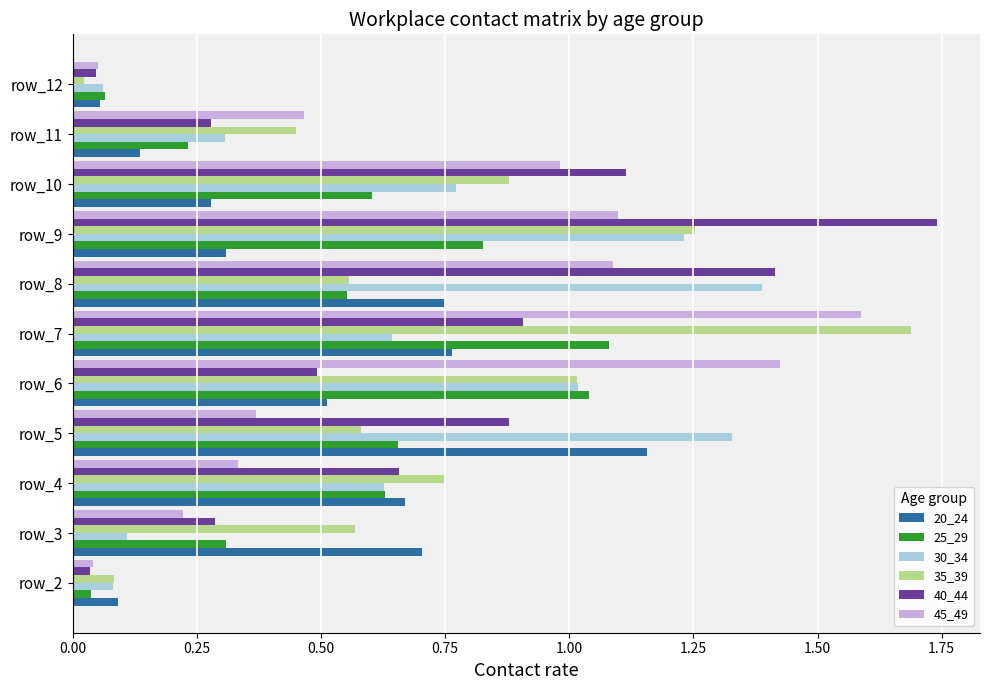

What is the sum of all 35_39 values?

7.8